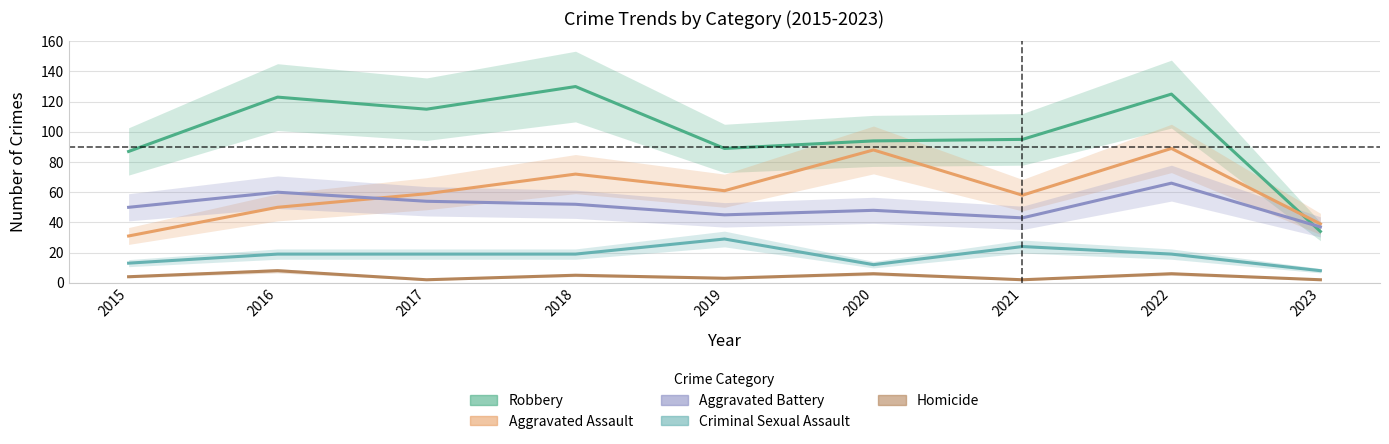

How many interior local peaks does the Aggravated Assault series have?

3